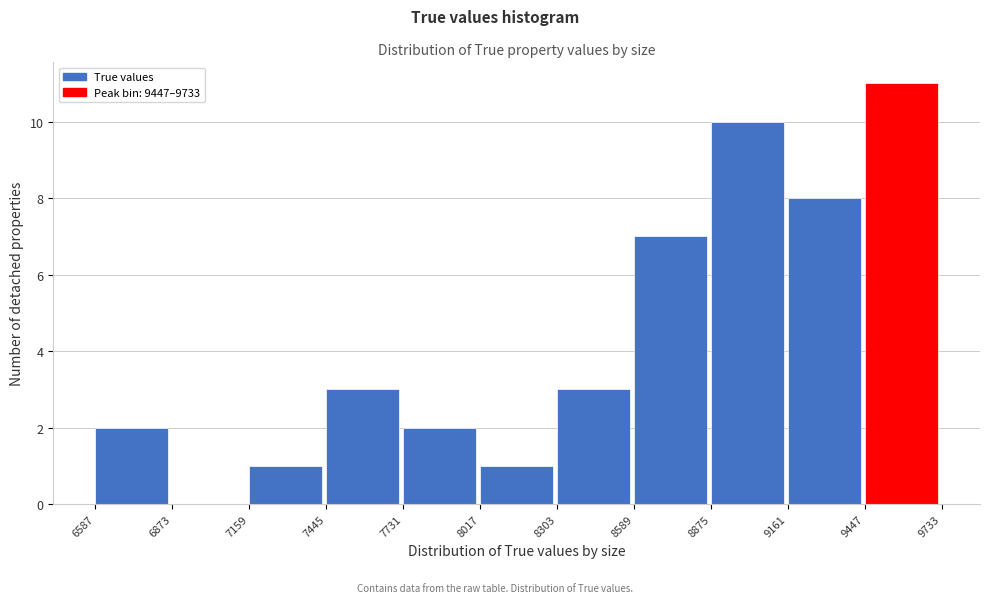

Reading left to right, transcribe this chart: for each bar, give the range it covers on the x-axis and its height. The values are not printed on the chart, so give them approximately, as read against the axis.

6587 to 6873: 2
6873 to 7159: 0
7159 to 7445: 1
7445 to 7731: 3
7731 to 8017: 2
8017 to 8303: 1
8303 to 8589: 3
8589 to 8875: 7
8875 to 9161: 10
9161 to 9447: 8
9447 to 9733: 11